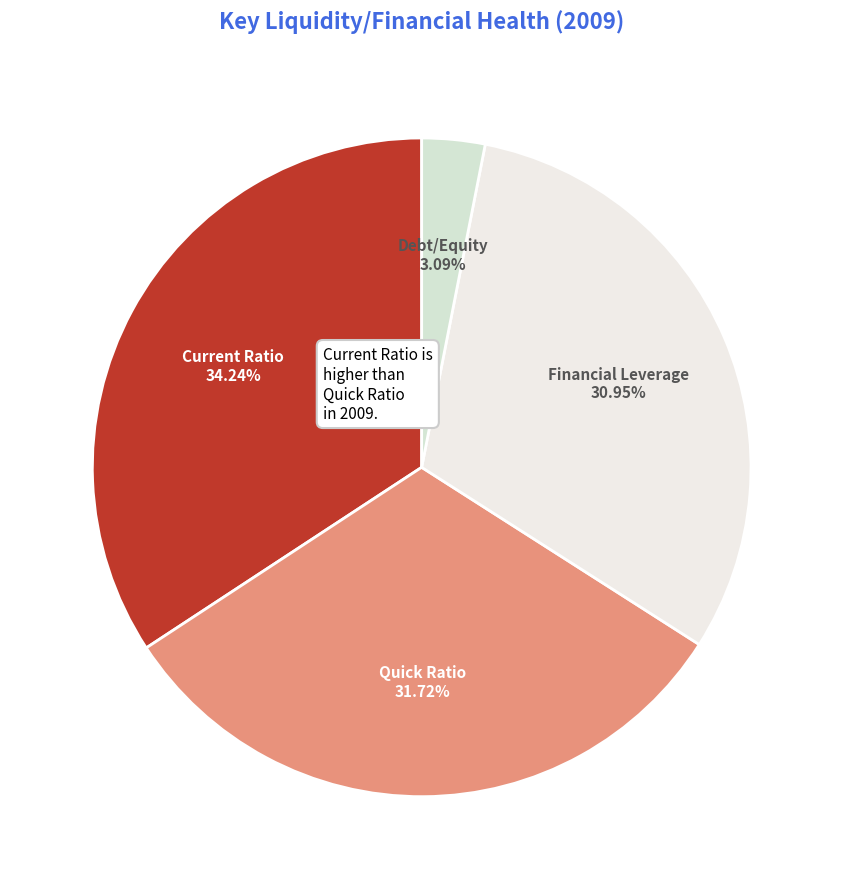

How many segments does this pie chart have?

4